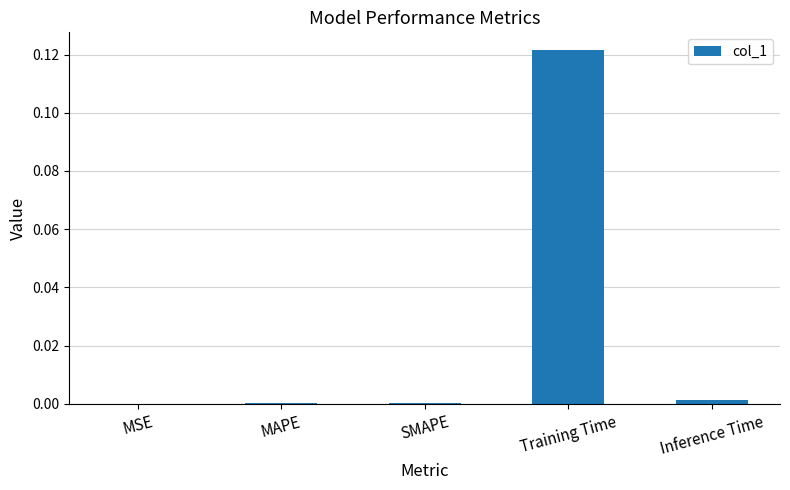

The chart shows a value of 0.0 at Inference Time. True or false?

True